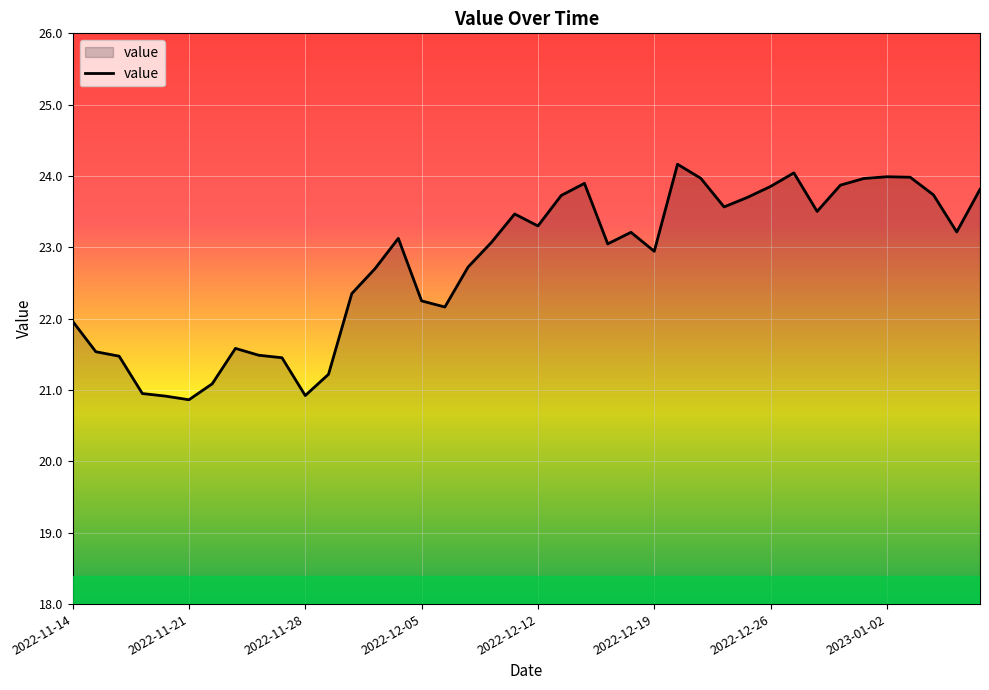

What is the difference between the maximum and minimum values?

3.3